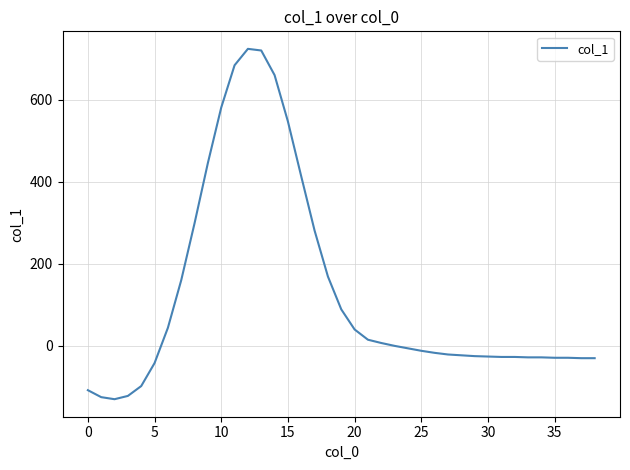

Count the number of values greater than -12.

19